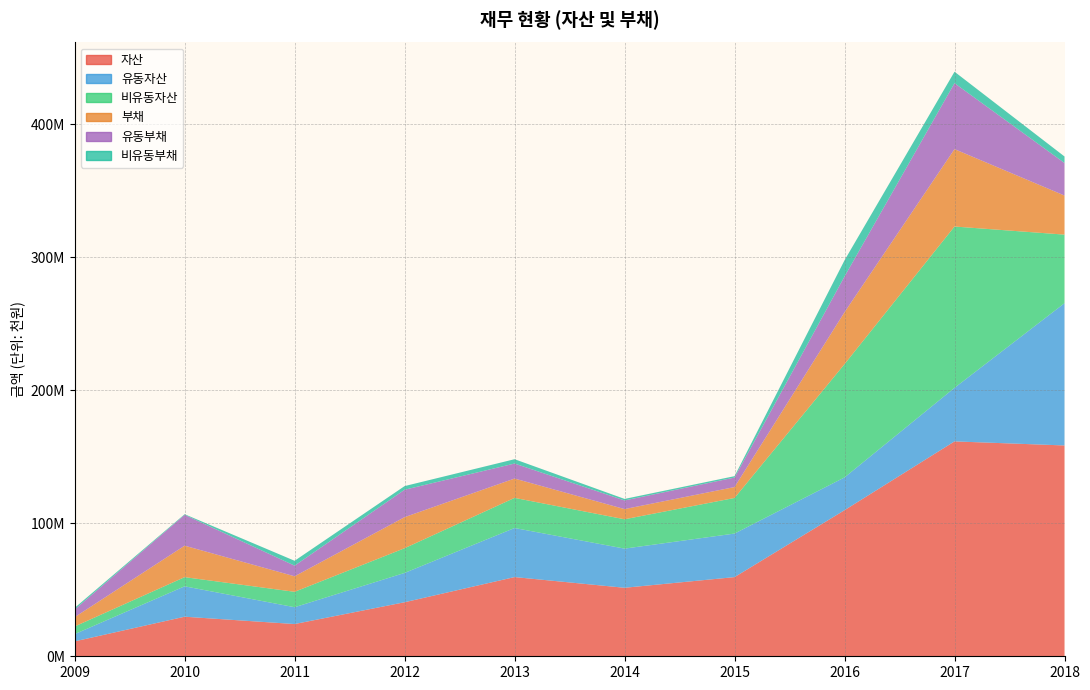

Reading right to left, extract all data points from this chart.

자산: 2018=158533589	2017=161579285	2016=109850608	2015=59529751	2014=51510013	2013=59554422	2012=40634204	2011=24241903	2010=29752844	2009=11210452
유동자산: 2018=106962126	2017=40266424	2016=24644343	2015=32751758	2014=29443245	2013=36897537	2012=22041393	2011=12650551	2010=22862218	2009=5443396
비유동자산: 2018=51571464	2017=121312861	2016=85206265	2015=26777993	2014=22066768	2013=22656885	2012=18592811	2011=11591352	2010=6890625	2009=5767056
부채: 2018=29378884	2017=58199854	2016=39036595	2015=8190545	2014=7652620	2013=14539903	2012=23349604	2011=11661536	2010=23659793	2009=6988914
유동부채: 2018=24487806	2017=49607746	2016=26873155	2015=7146325	2014=6507278	2013=11289249	2012=20613195	2011=7998598	2010=23191527	2009=5751948
비유동부채: 2018=4891079	2017=8592108	2016=12163440	2015=1044220	2014=1145342	2013=3250655	2012=2736410	2011=3662938	2010=468267	2009=1236966